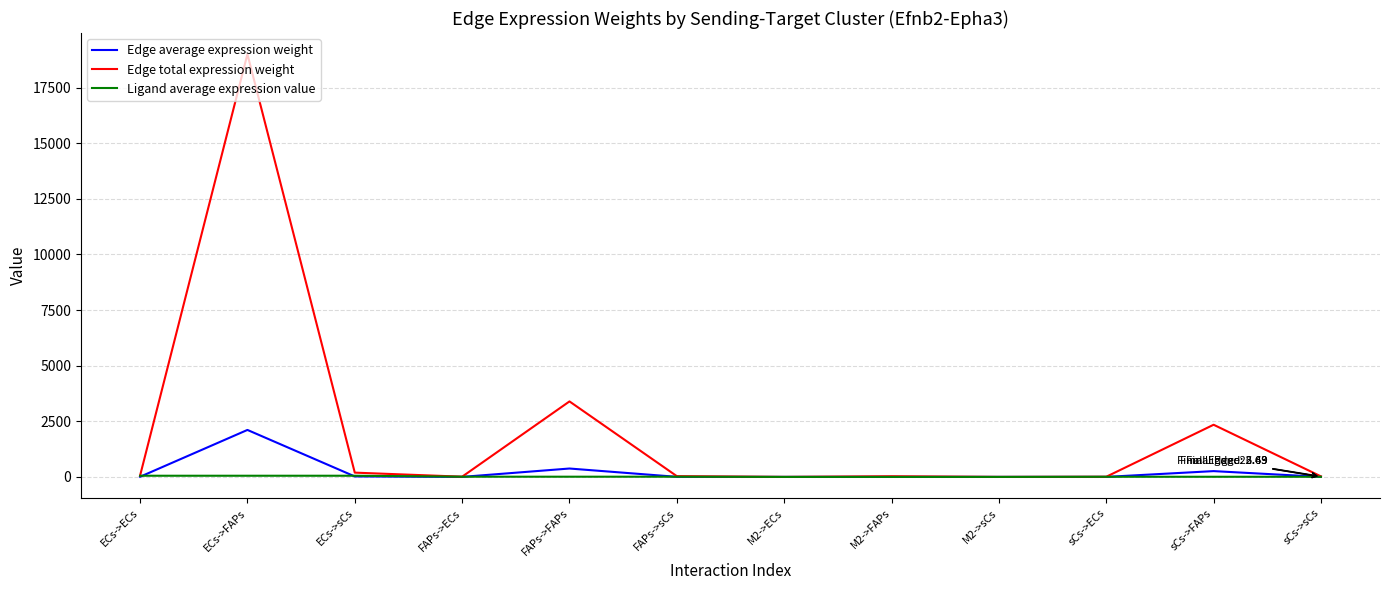

What value does the Edge average expression weight series have at sCs->FAPs?

260.5